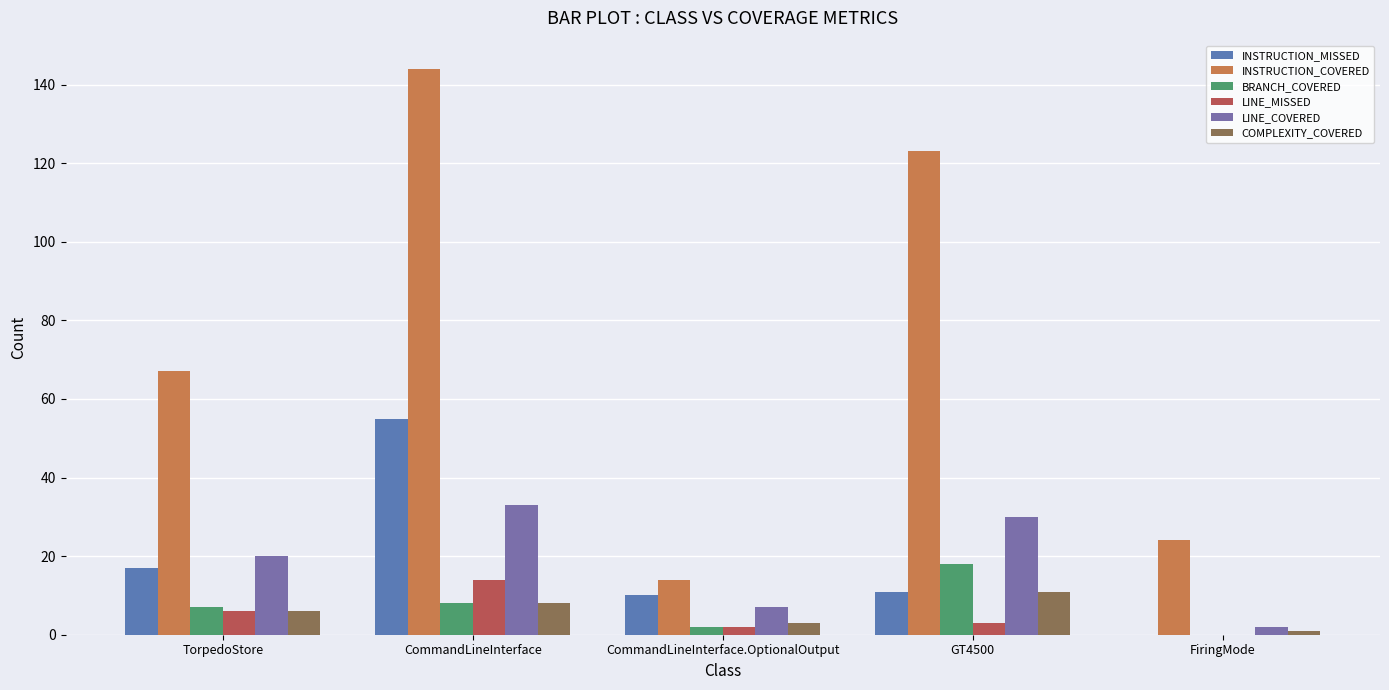

How many data points does each series have?

5